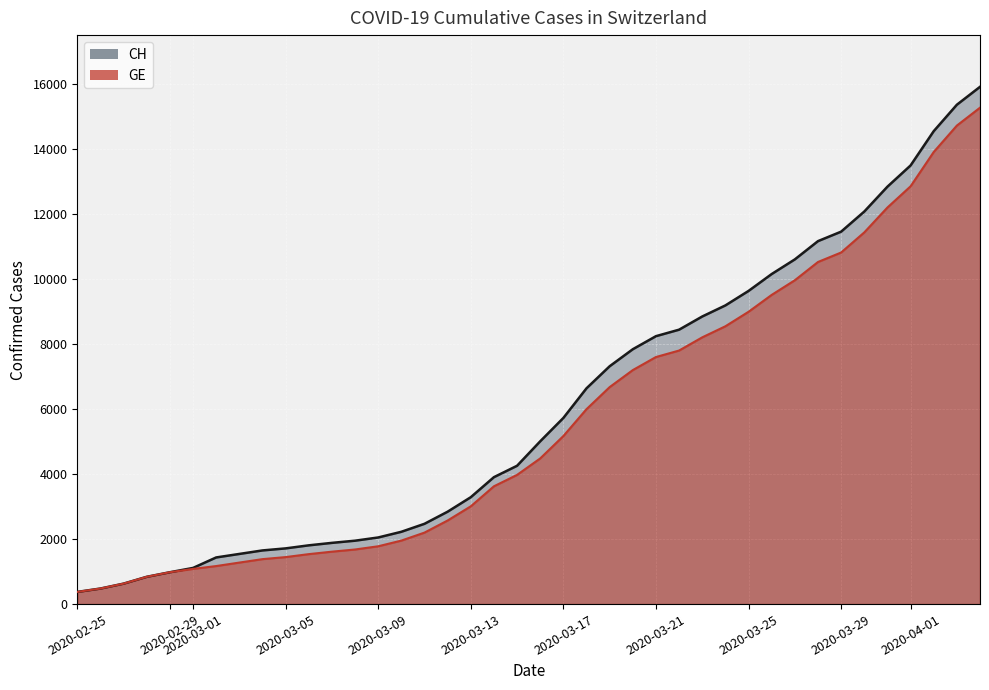

What is the maximum value for CH?

15926